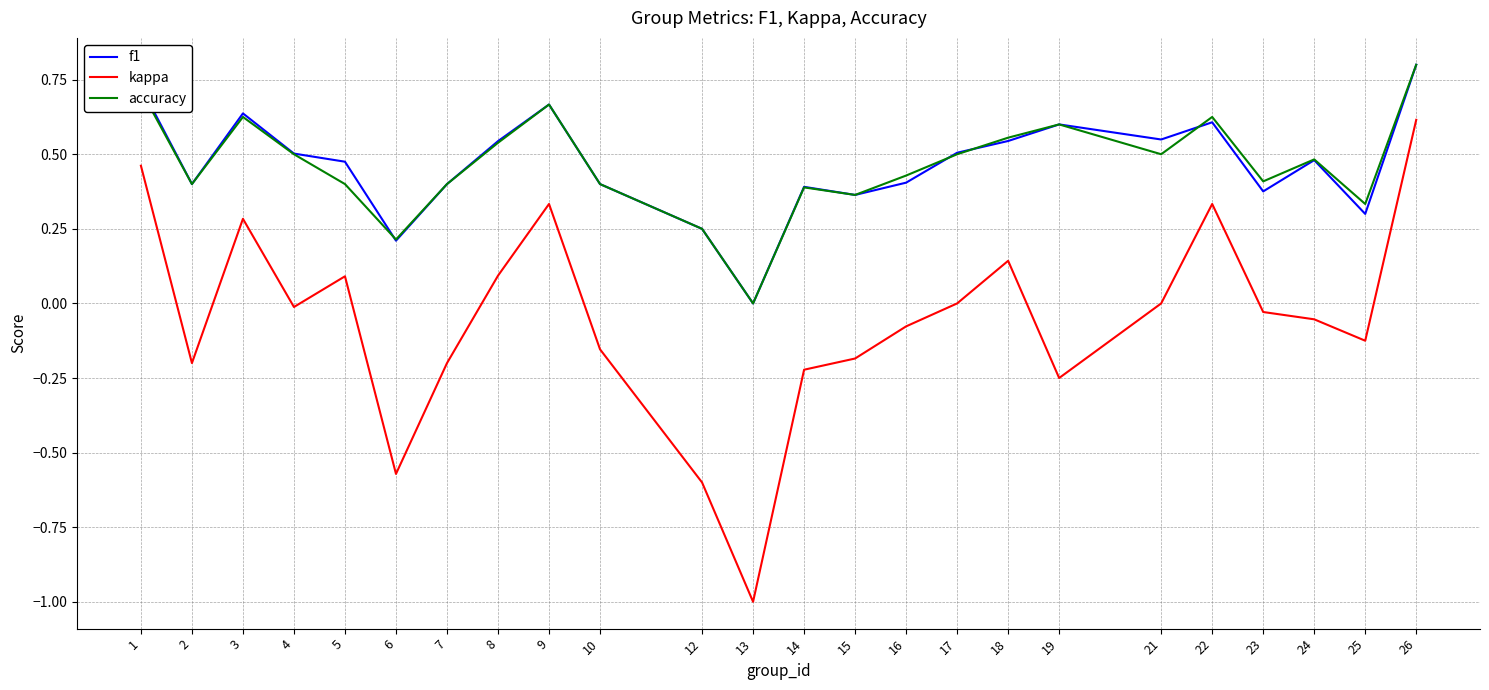

Where is the first local minimum for kappa?

2